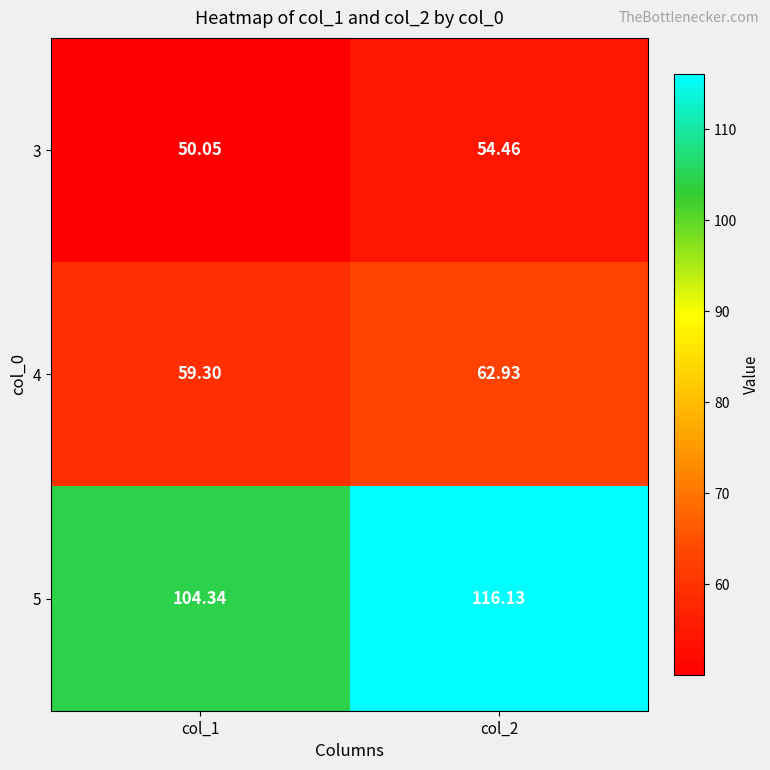

What is the difference between the highest and lowest values at col_1?

54.3